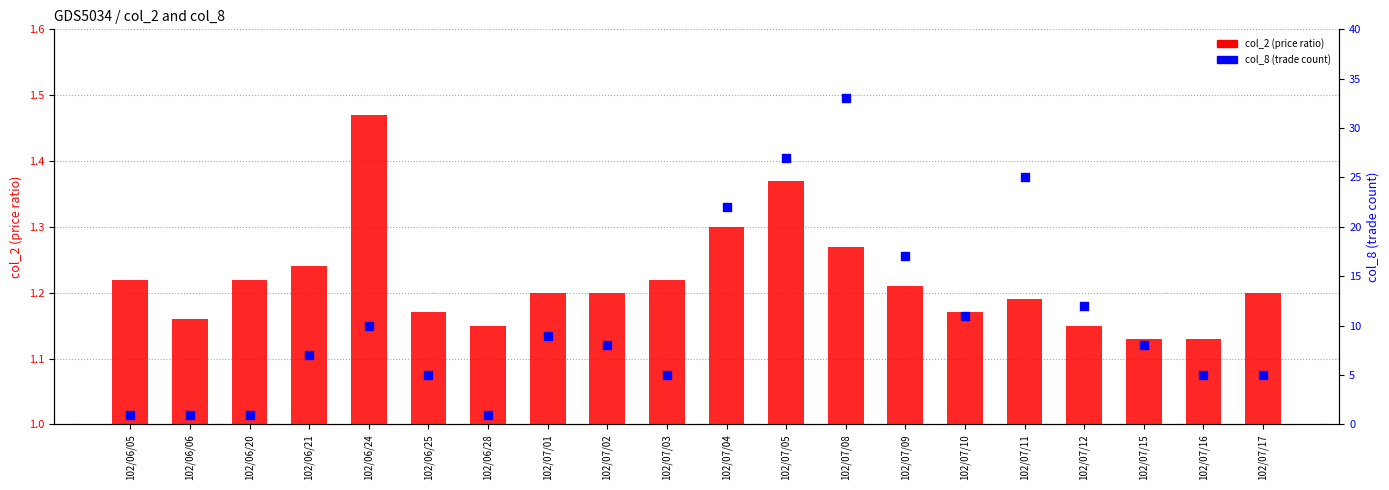

What are all the series names shown in the legend?

col_2 (price ratio), col_8 (trade count)